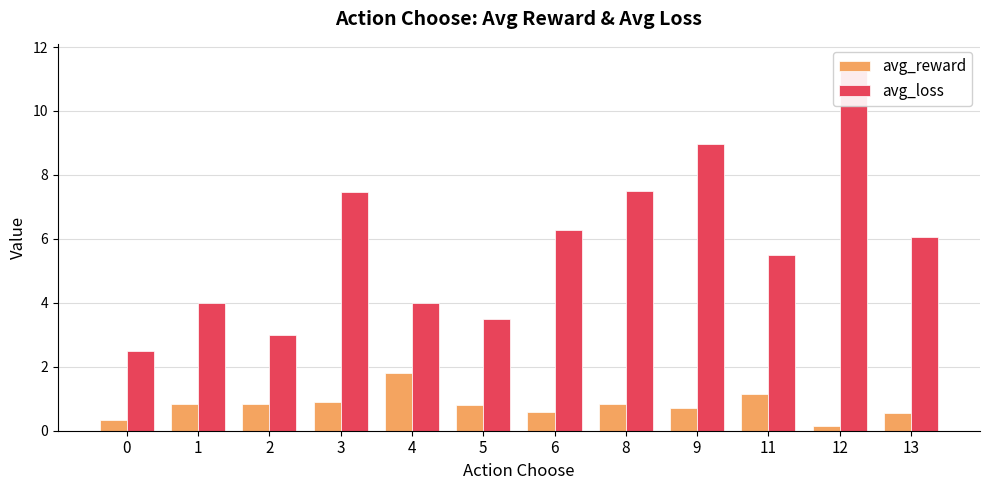

At which category is the sum across all series the highest?

12